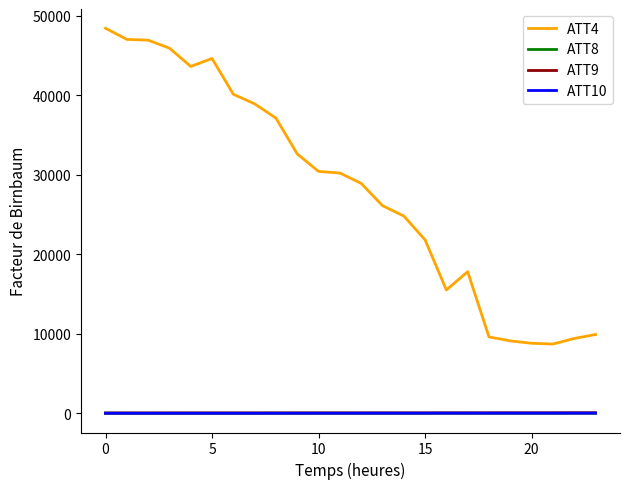

How many intersections are there between ATT8 and ATT10?

1